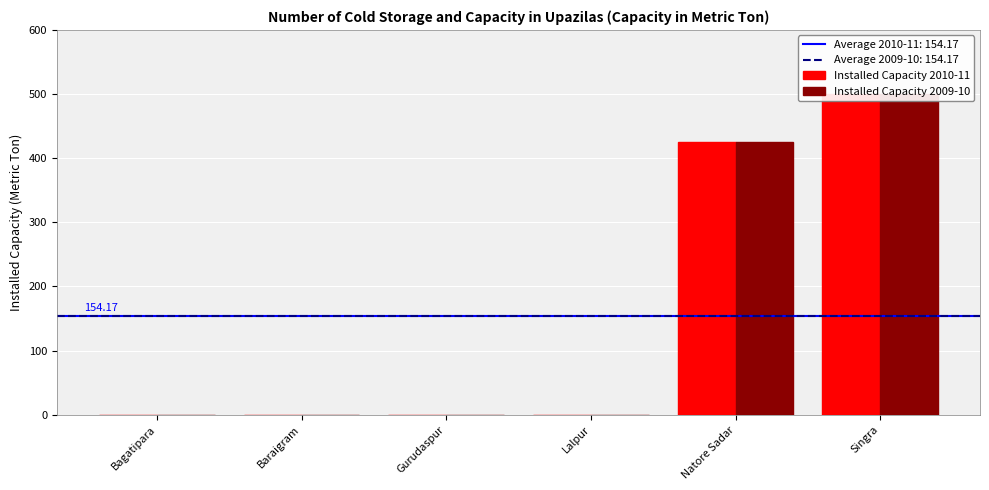

How many data points in Installed Capacity 2010-11 are above 0?

2